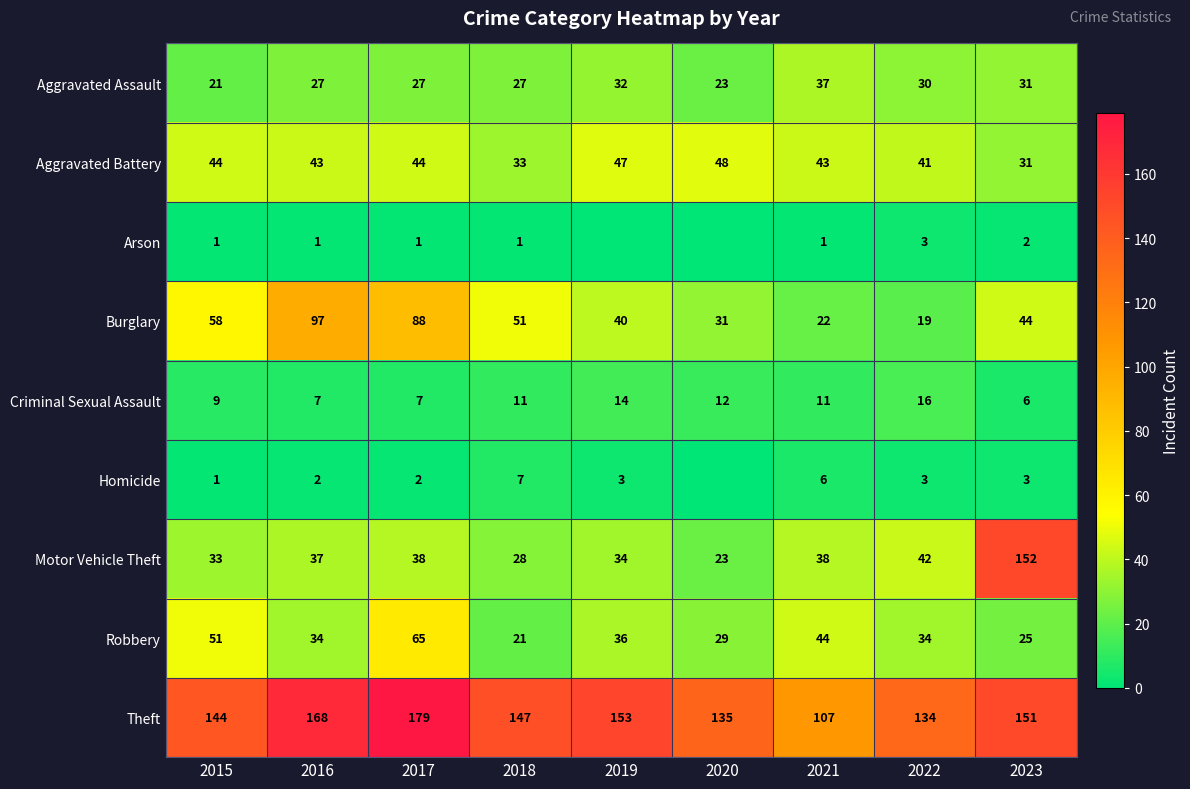

Where is Aggravated Assault nearest to the value 29?

2022